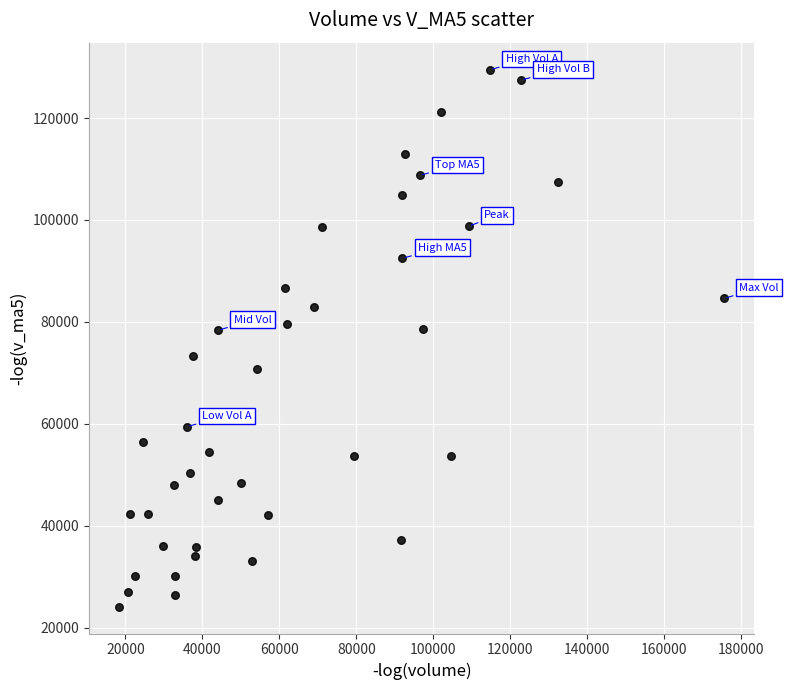

What is the range of Y values (max minus min)?

105356.3